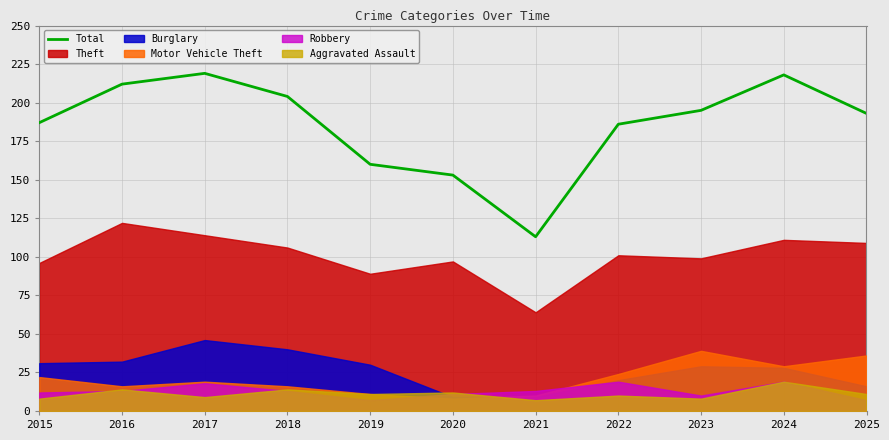

How many data points does each series have?

11